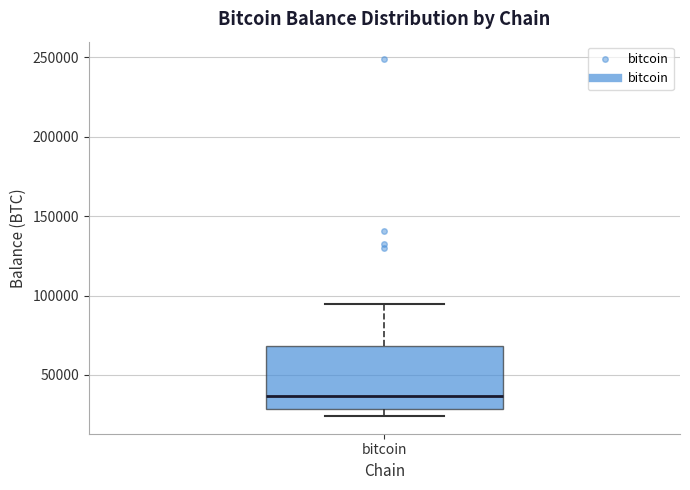

Read this box plot against the y-axis: the position of the median line, the range covered by the box, and the ends of both whiskers. The values are not printed on the chart, so give them approximately, as read against the axis.

median 35000, box 30000 to 70000, whiskers 25000 to 95000